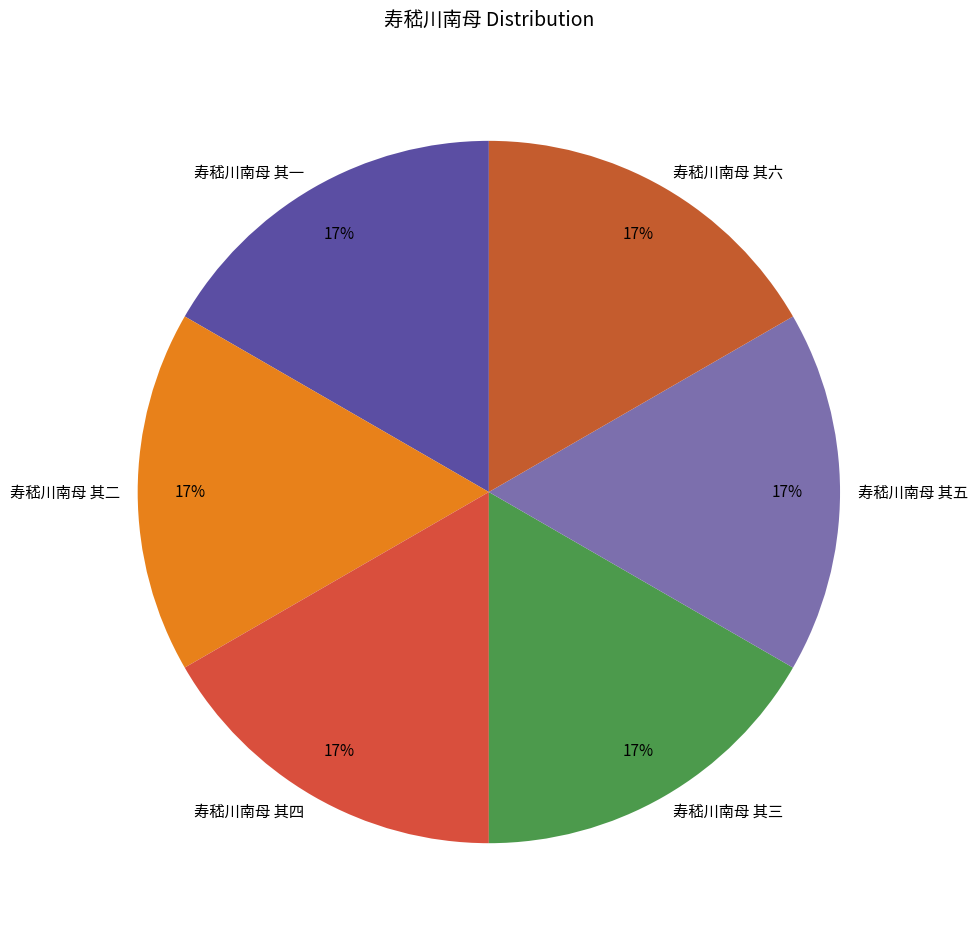

How many segments does this pie chart have?

6